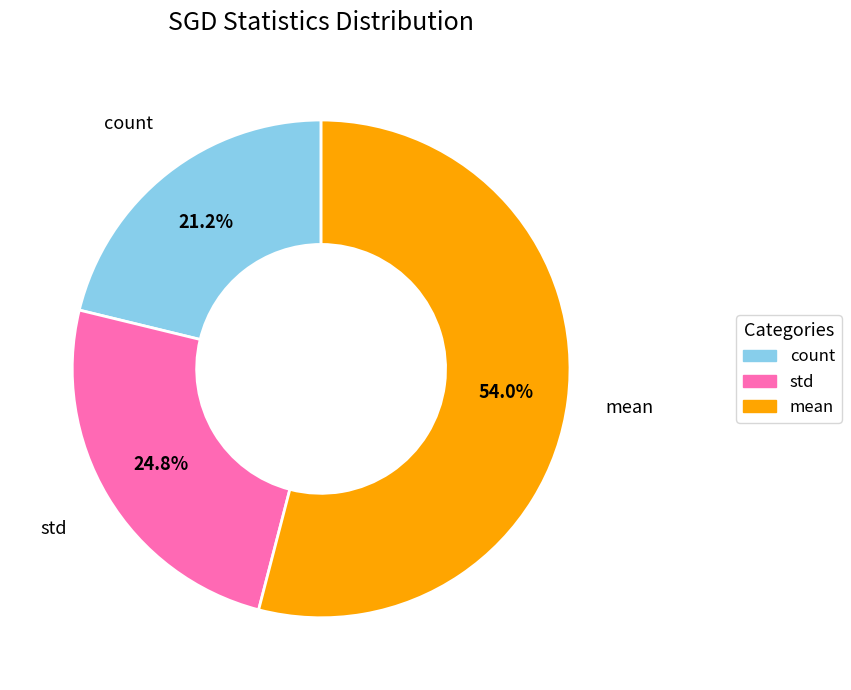

Is there any slice that represents more than half of the pie?

Yes